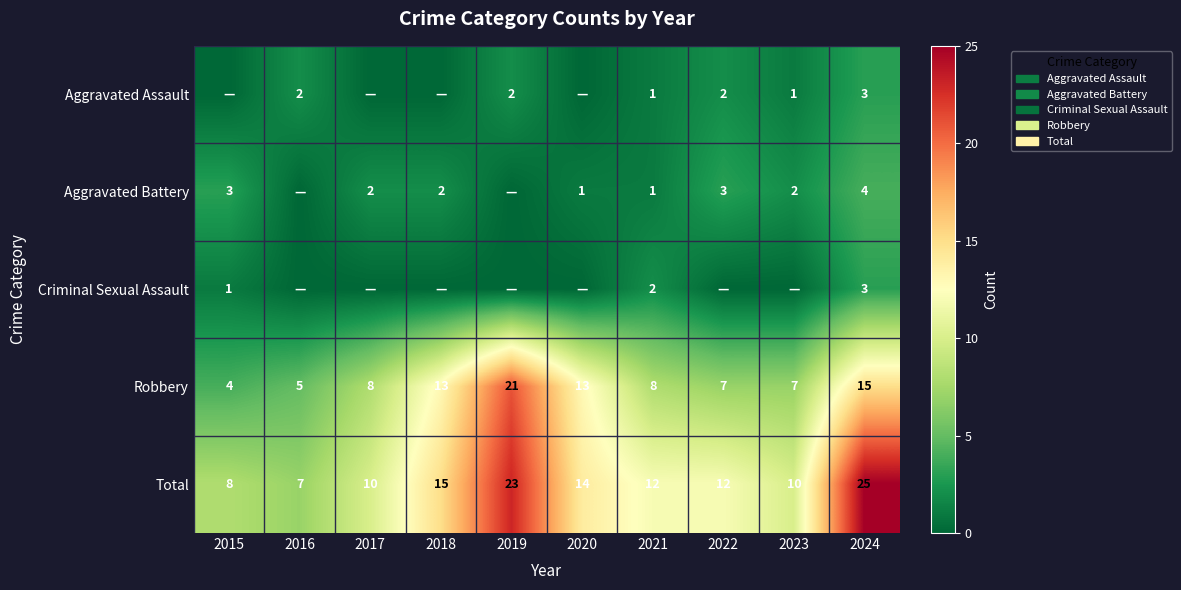

At which label does Total reach its peak?

2024